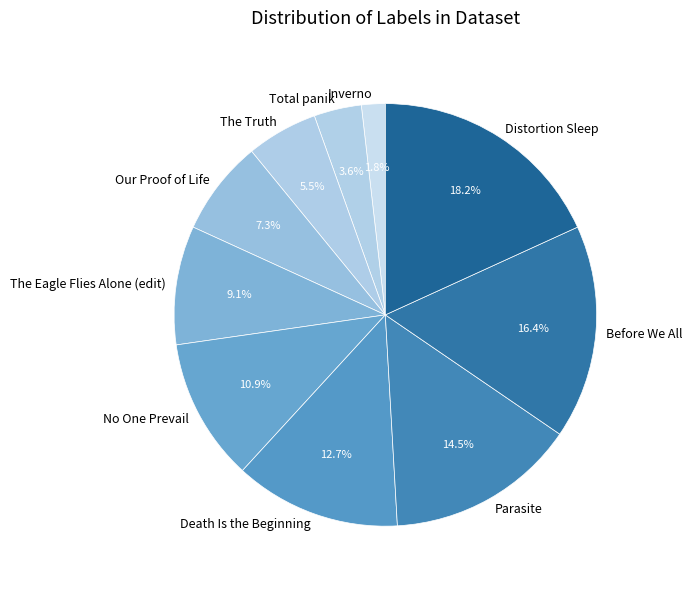

Is it true that Parasite is 5% of the pie?

False